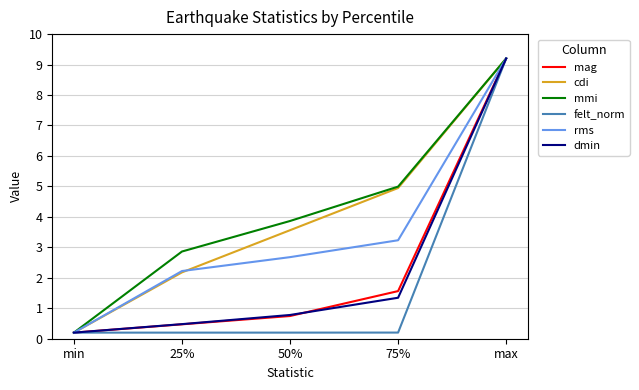

Reading left to right, extract all data points from this chart.

mag: 0.2	0.5	0.7	1.6	9.2
cdi: 0.2	2.2	3.6	4.9	9.2
mmi: 0.2	2.9	3.9	5.0	9.2
felt_norm: 0.2	0.2	0.2	0.2	9.2
rms: 0.2	2.2	2.7	3.2	9.2
dmin: 0.2	0.5	0.8	1.3	9.2